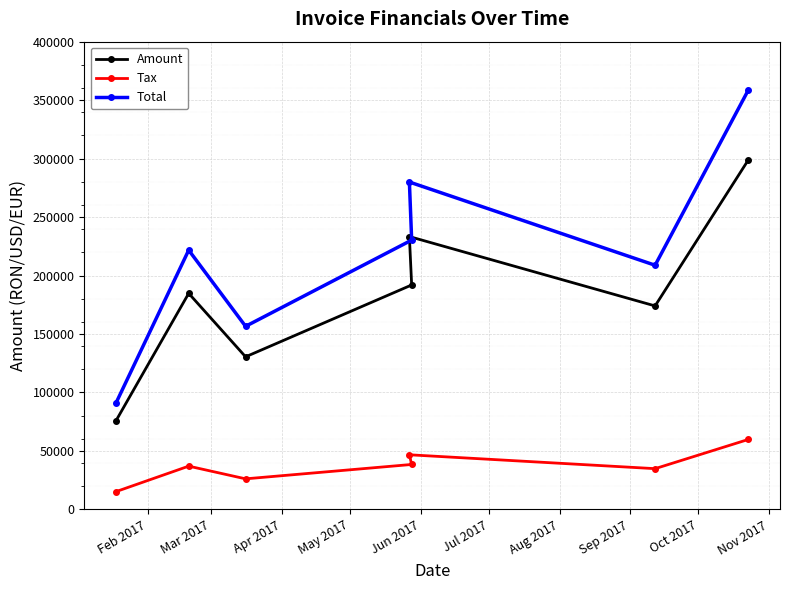

How many values in the Total series are below 221693?

3